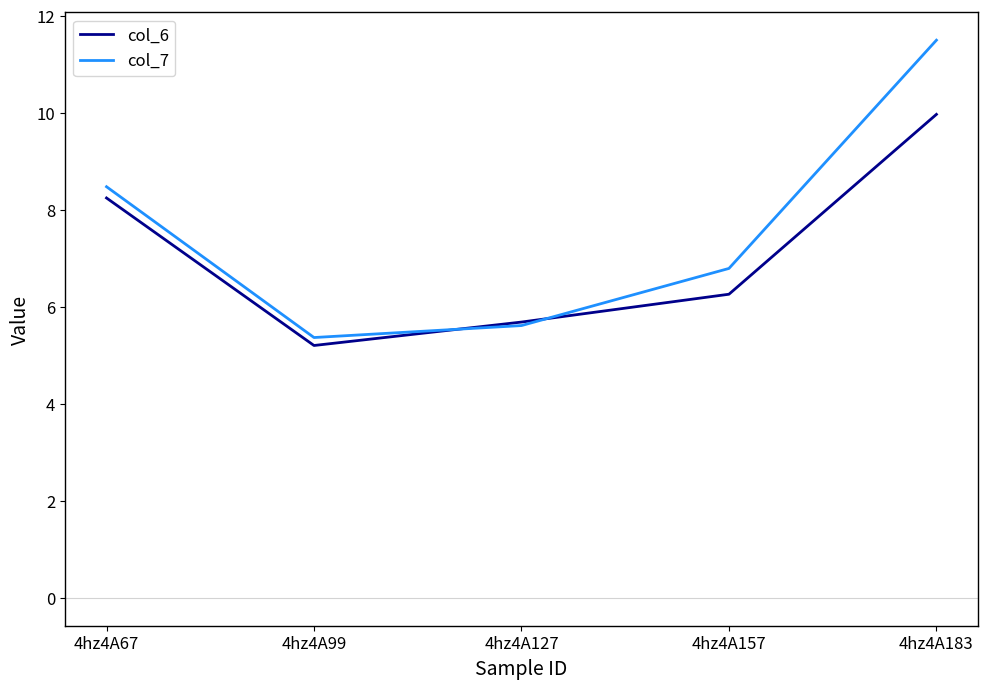

What is the difference between the maximum and minimum values in the col_6 series?

4.8